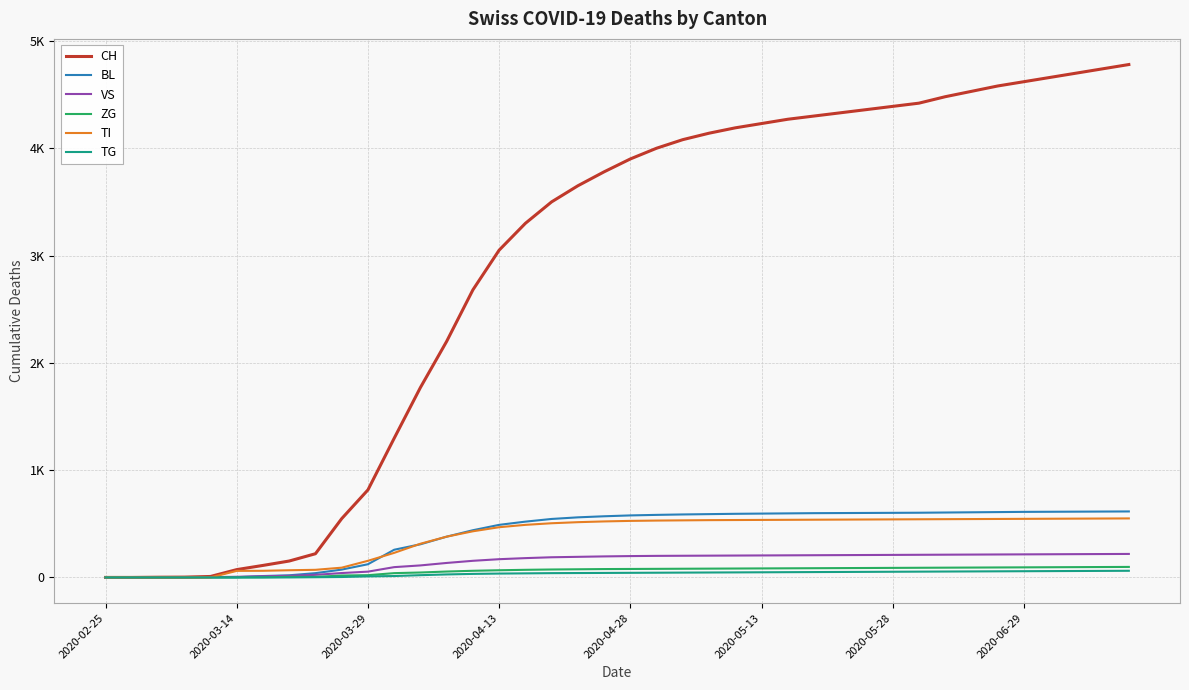

What are all the series names shown in the legend?

CH, BL, VS, ZG, TI, TG